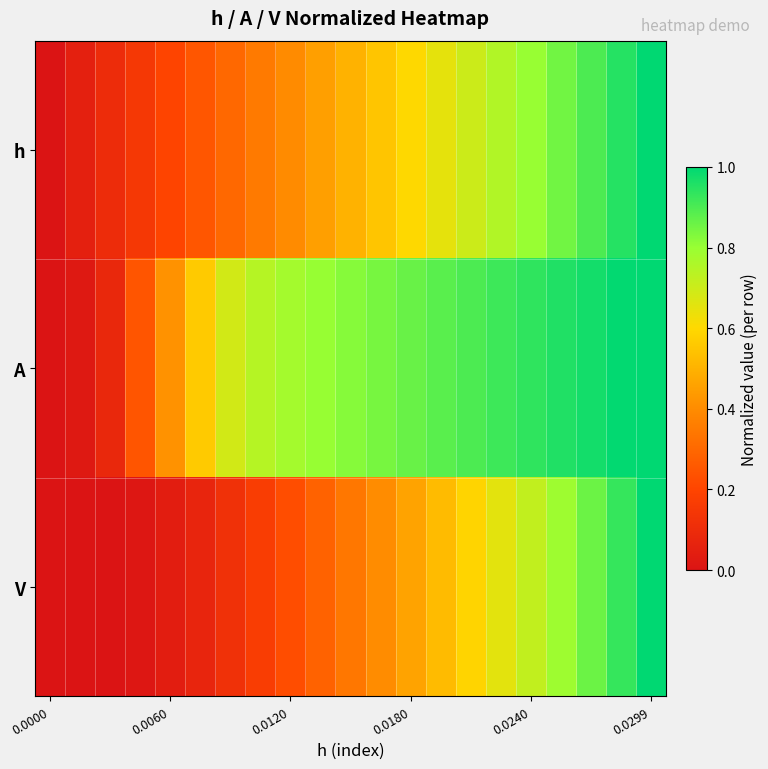

Rank the series by their average value, from highest to lowest.

A, h, V